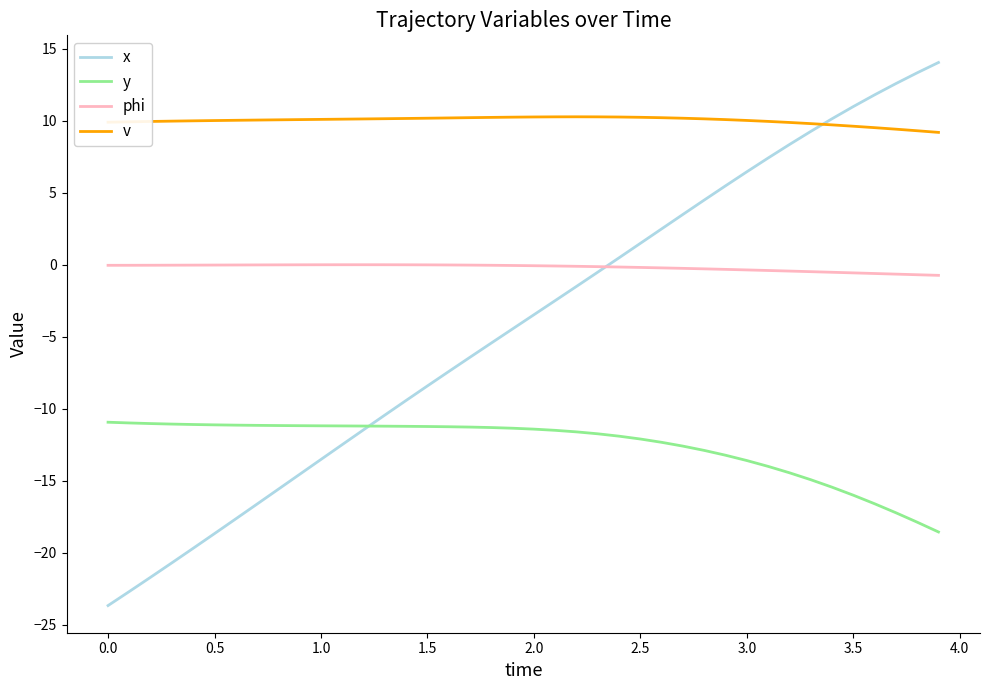

What is the greatest value displayed?

14.0